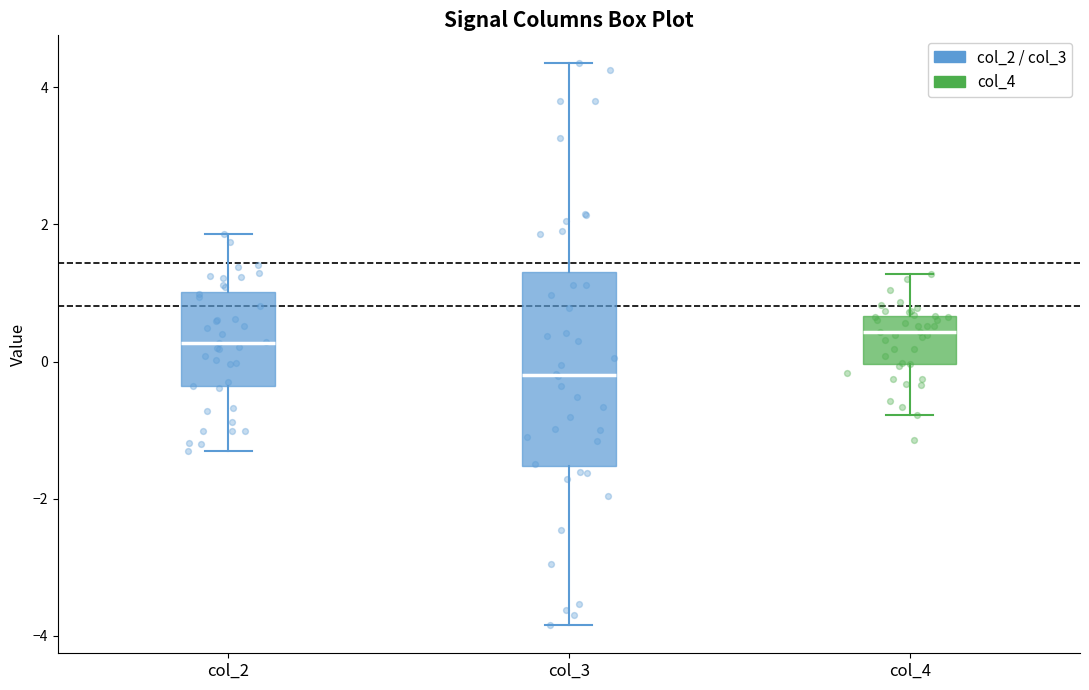

Where does the lower whisker of the box for col_3 end on the y-axis? The values are not printed on the chart, so give them approximately, as read against the axis.

-3.8